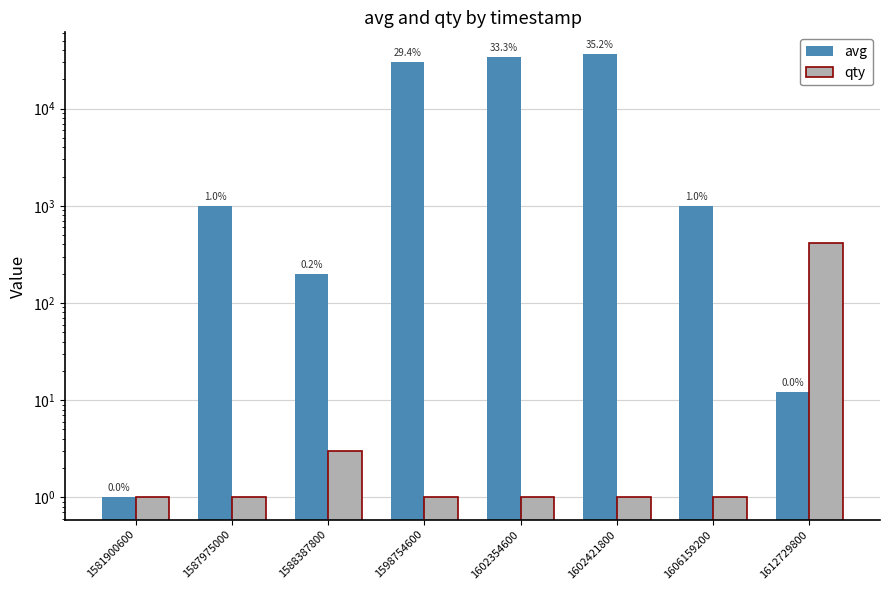

Does the chart contain stacked bars?

No